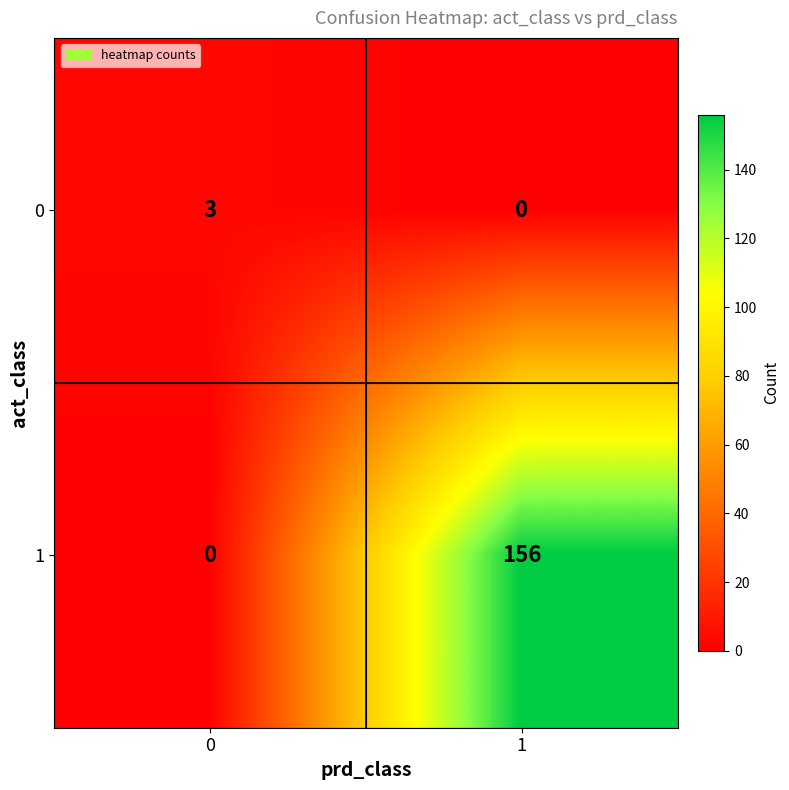

Reading left to right, list all the values displayed in this chart.

0: 3	0
1: 0	156